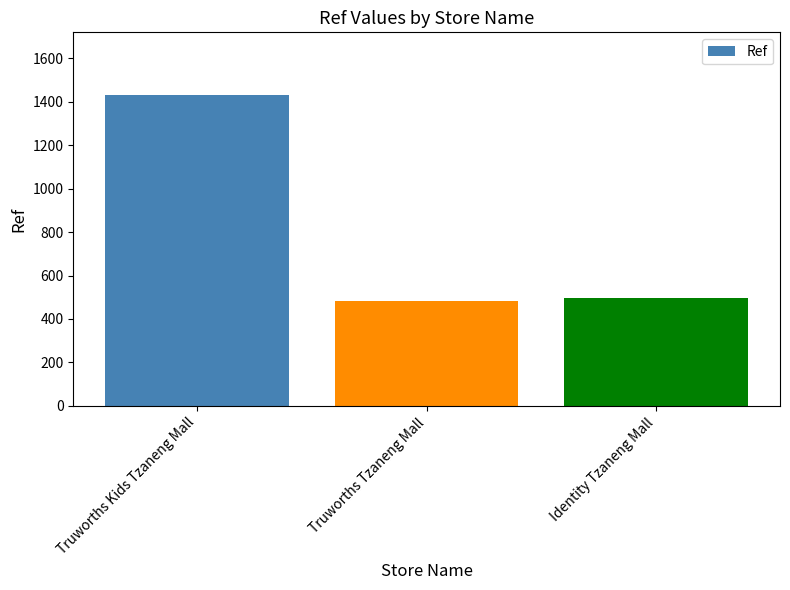

What is the maximum value shown in the chart?

1433